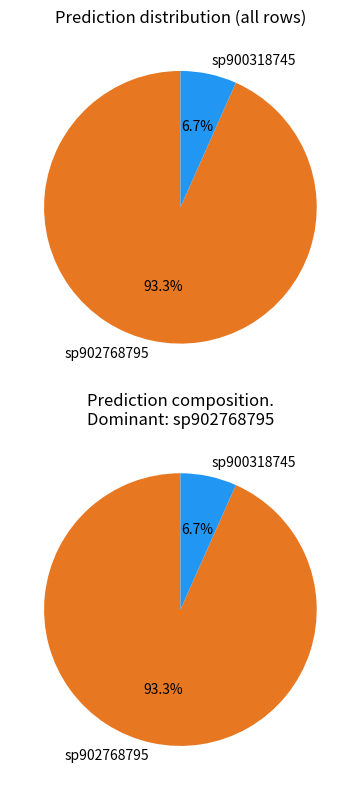

To the nearest percent, what portion does s__UBA3792 sp900318745 represent?

7%